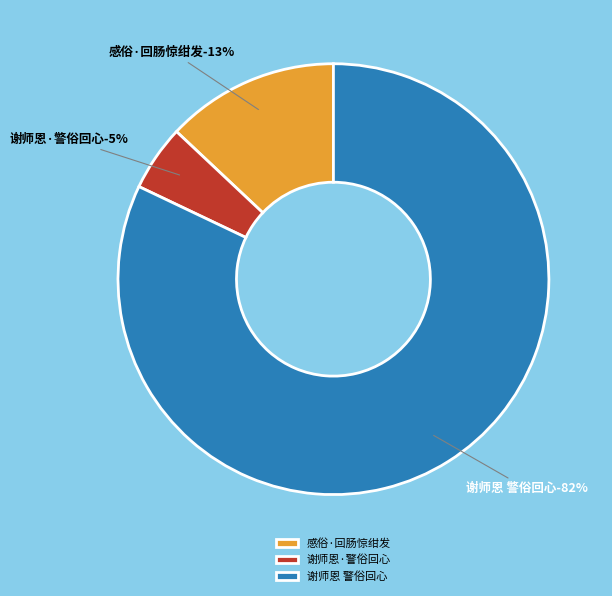

What percentage is the 谢师恩·警俗回心 slice, to the nearest percent?

5%